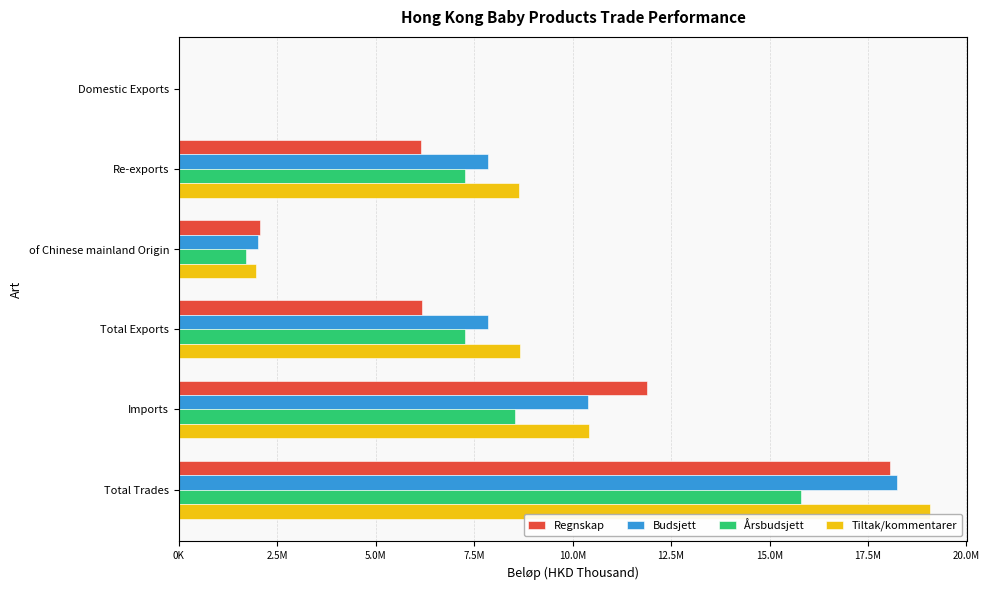

What is the value of the Budsjett bar at the 3rd from the left?

2009784.3